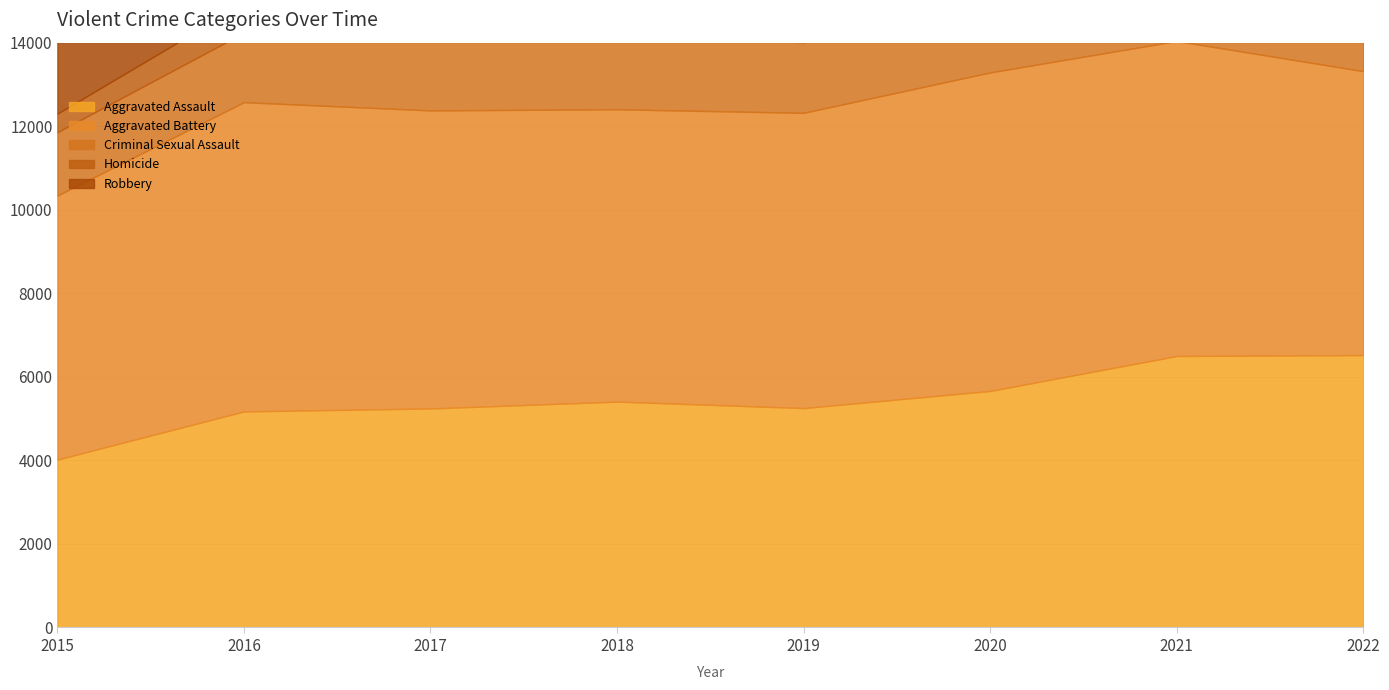

At 2016, list the series in order from smallest to largest.

Homicide, Criminal Sexual Assault, Aggravated Assault, Aggravated Battery, Robbery